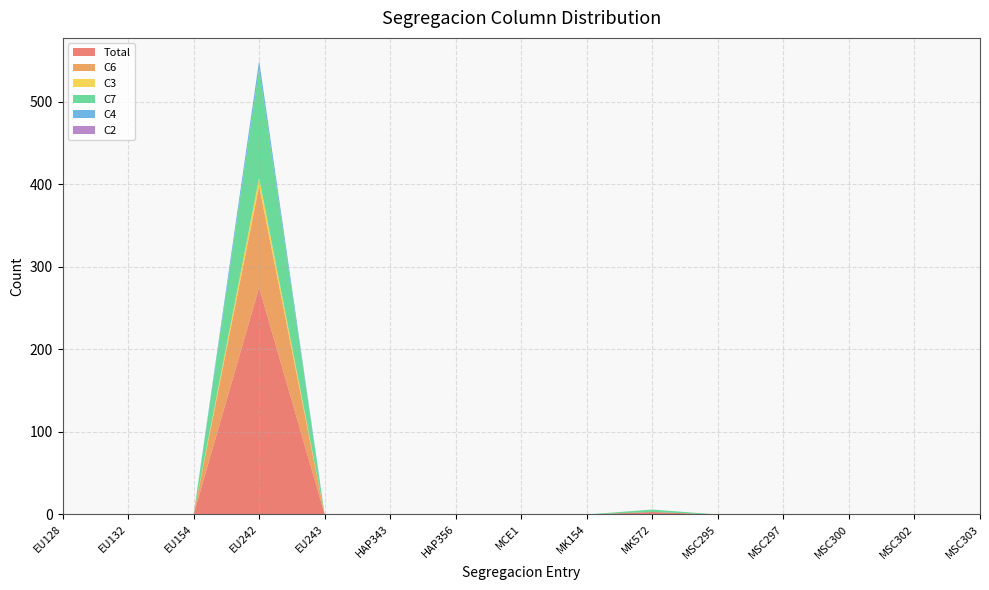

Reading left to right, what are all the values shown in this chart?

Total: EU128=0	EU132=0	EU154=0	EU242=275	EU243=0	HAP343=0	HAP356=0	MCE1=0	MK154=0	MK572=3	MSC295=0	MSC297=0	MSC300=0	MSC302=0	MSC303=0
C6: EU128=0	EU132=0	EU154=0	EU242=123	EU243=0	HAP343=0	HAP356=0	MCE1=0	MK154=0	MK572=0	MSC295=0	MSC297=0	MSC300=0	MSC302=0	MSC303=0
C3: EU128=0	EU132=0	EU154=0	EU242=10	EU243=0	HAP343=0	HAP356=0	MCE1=0	MK154=0	MK572=0	MSC295=0	MSC297=0	MSC300=0	MSC302=0	MSC303=0
C7: EU128=0	EU132=0	EU154=0	EU242=132	EU243=0	HAP343=0	HAP356=0	MCE1=0	MK154=0	MK572=3	MSC295=0	MSC297=0	MSC300=0	MSC302=0	MSC303=0
C4: EU128=0	EU132=0	EU154=0	EU242=10	EU243=0	HAP343=0	HAP356=0	MCE1=0	MK154=0	MK572=0	MSC295=0	MSC297=0	MSC300=0	MSC302=0	MSC303=0
C2: EU128=0	EU132=0	EU154=0	EU242=0	EU243=0	HAP343=0	HAP356=0	MCE1=0	MK154=0	MK572=0	MSC295=0	MSC297=0	MSC300=0	MSC302=0	MSC303=0